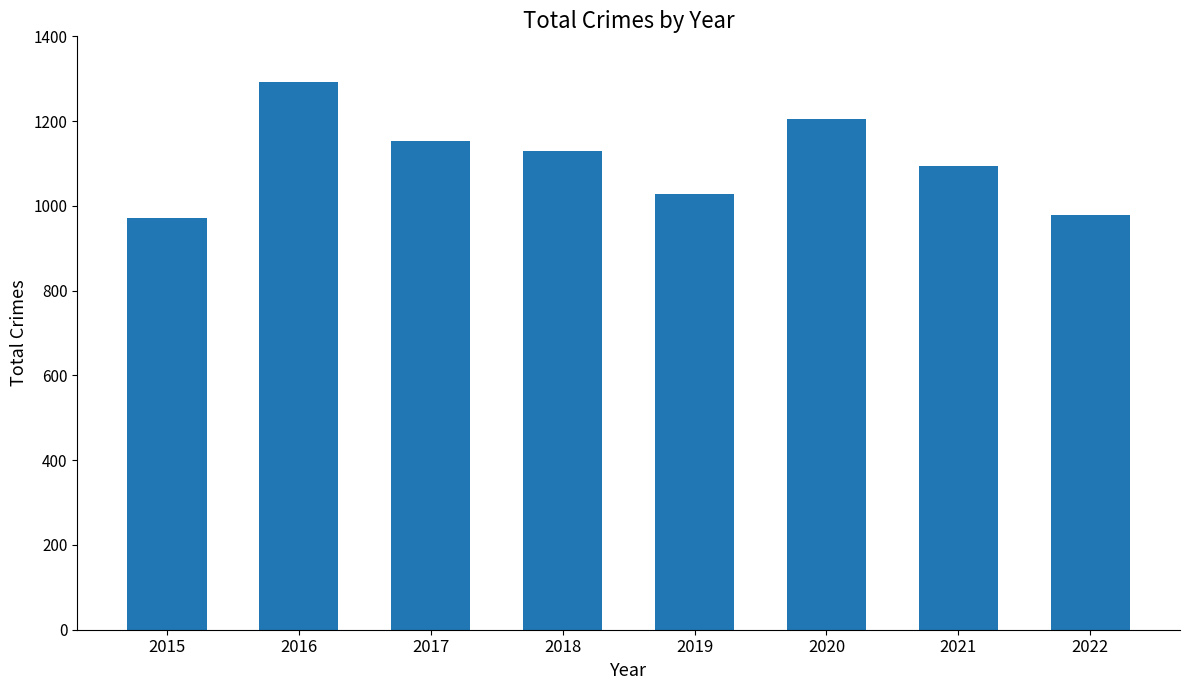

The chart shows a value of 269 at 2021. True or false?

False